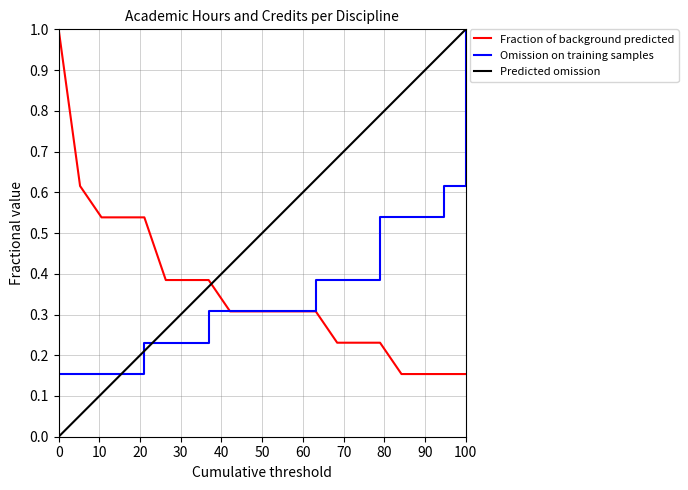

Which series has the widest spread of values?

Predicted omission